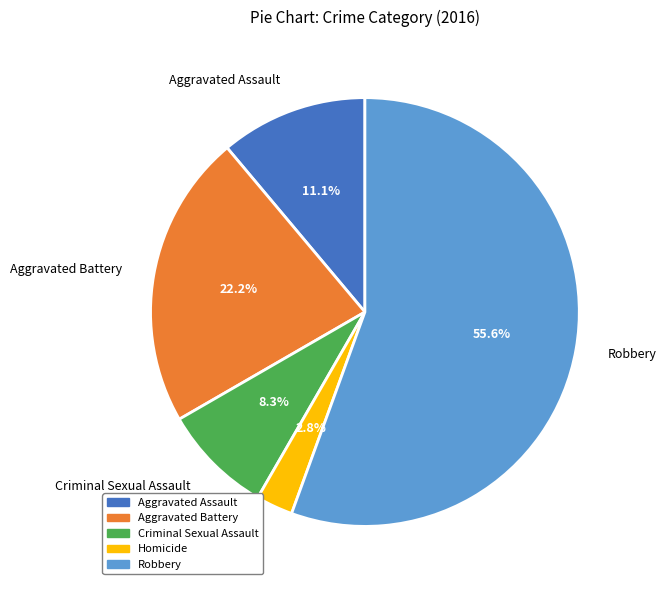

Is it true that Aggravated Battery is 22% of the pie?

True